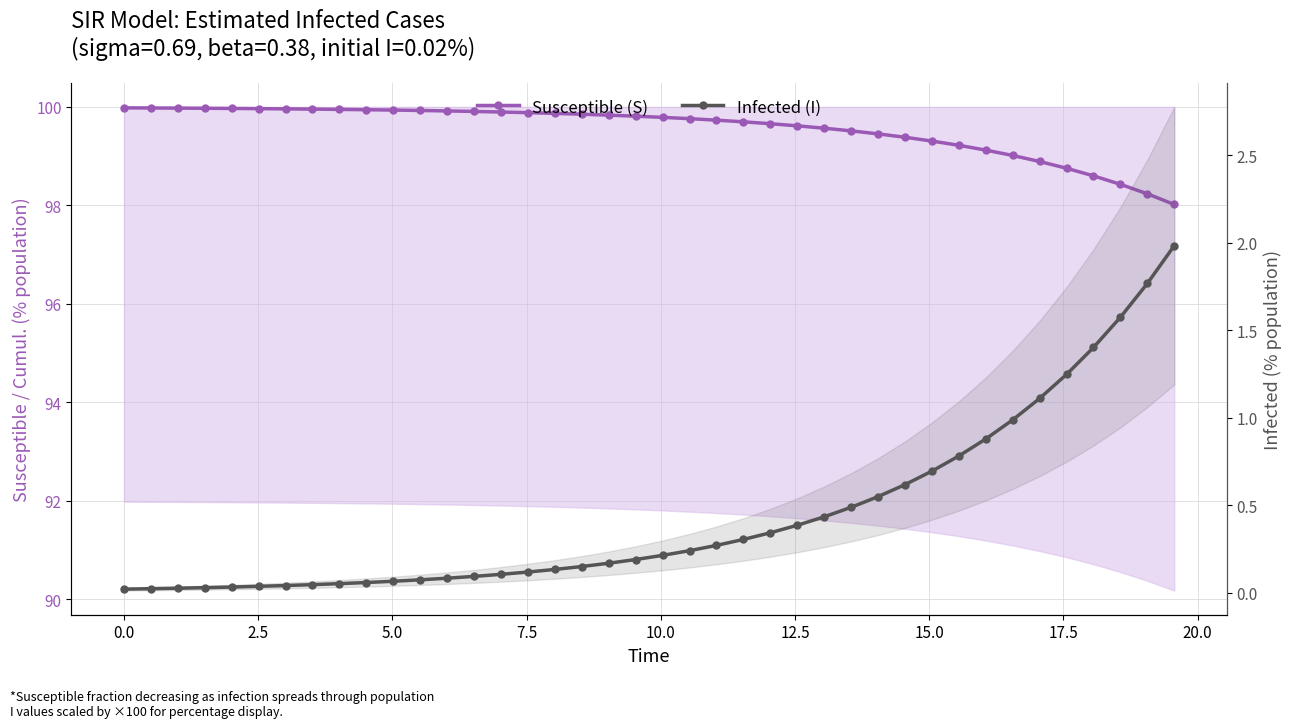

How many distinct data groups are displayed?

2